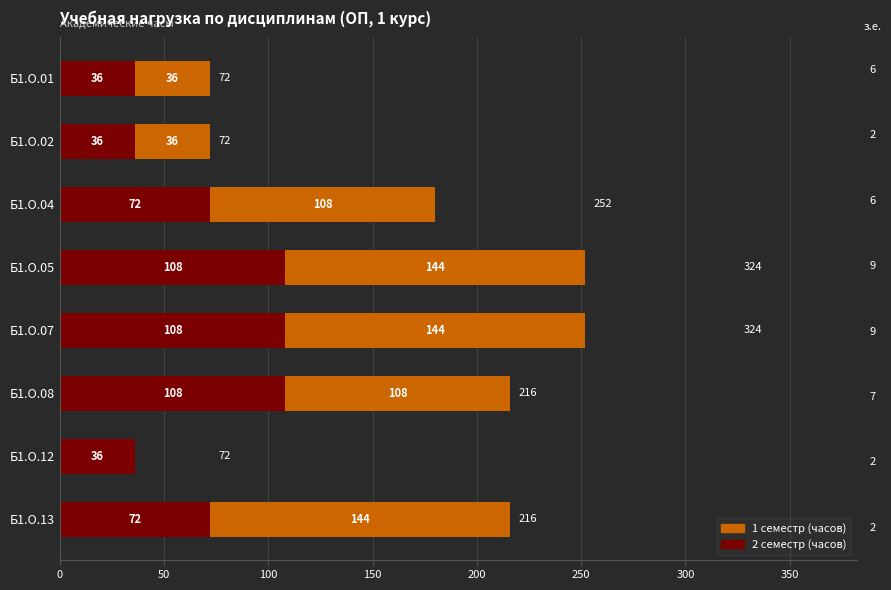

What are all the series names shown in the legend?

1 семестр (часов), 2 семестр (часов)